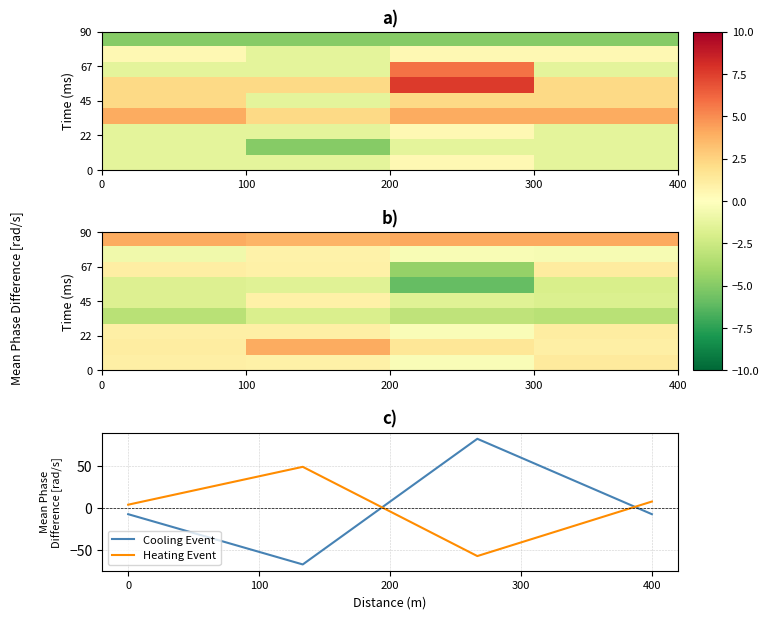

What is the lowest value of the Heating Event series?

-57.3